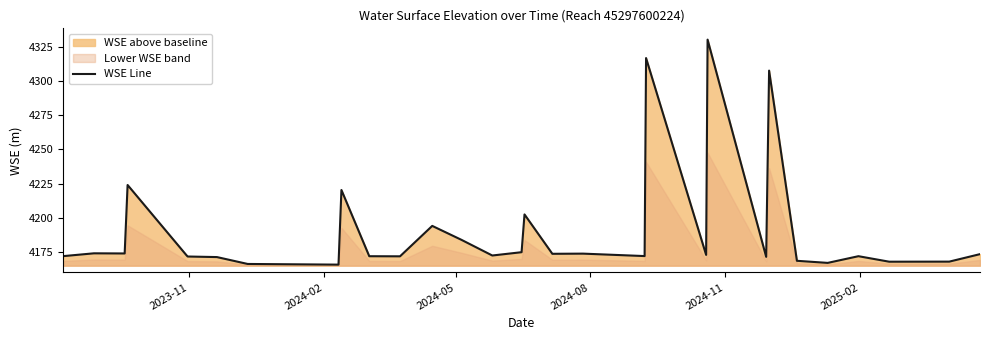

What is the lowest value of the WSE Line series?

4165.8